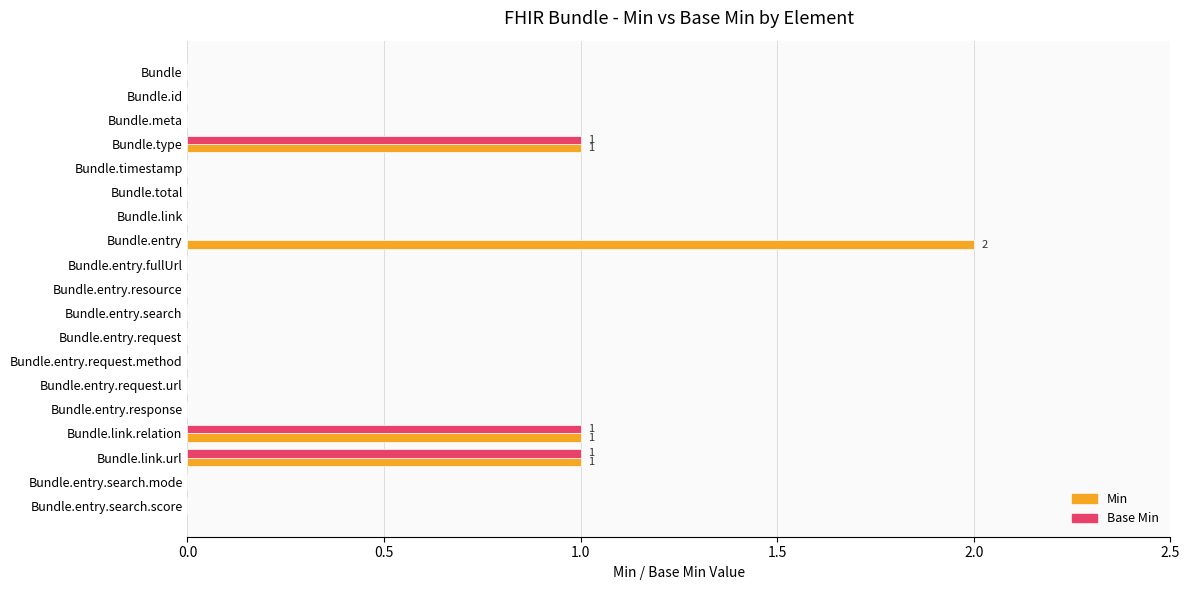

At which category does the chart reach its peak across all series?

Bundle.entry